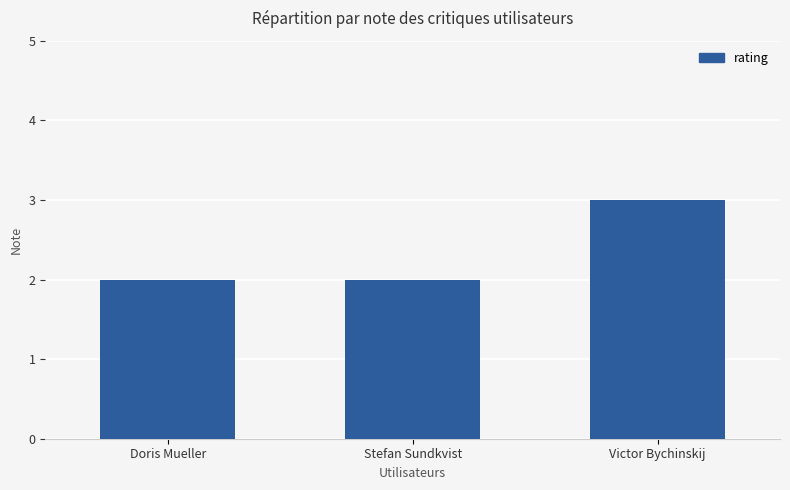

Approximately how many times larger is the value at Stefan Sundkvist compared to Victor Bychinskij?

0.7